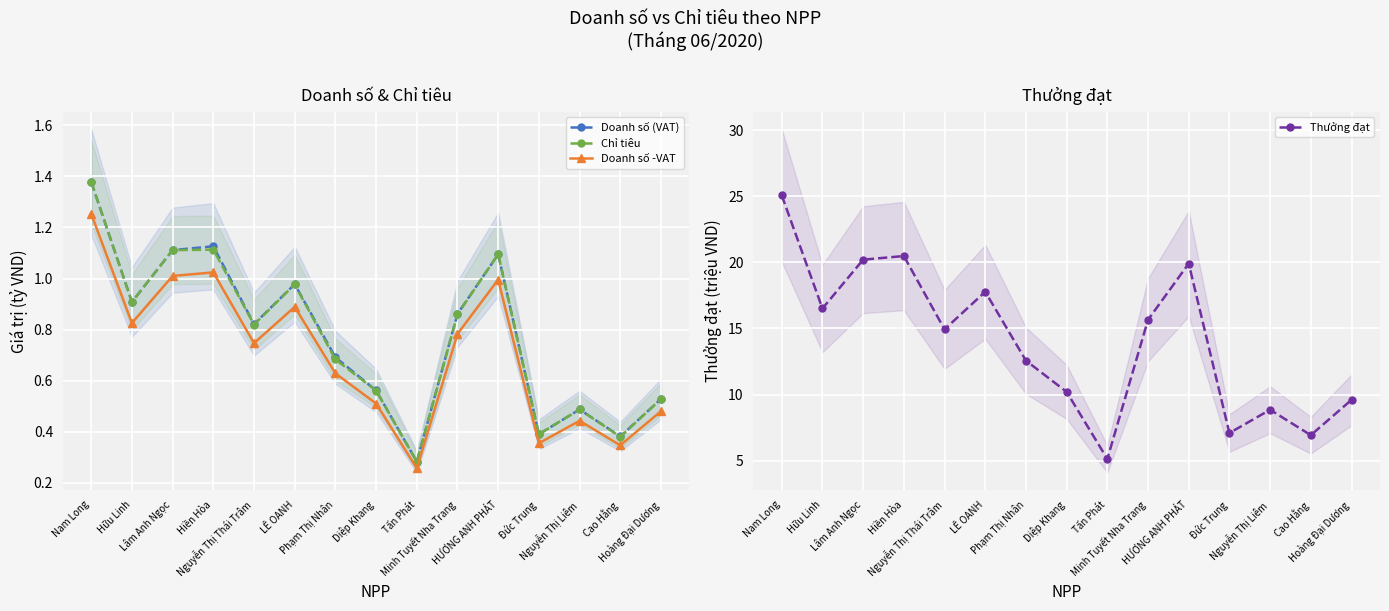

What is the minimum value shown in the chart?

0.3